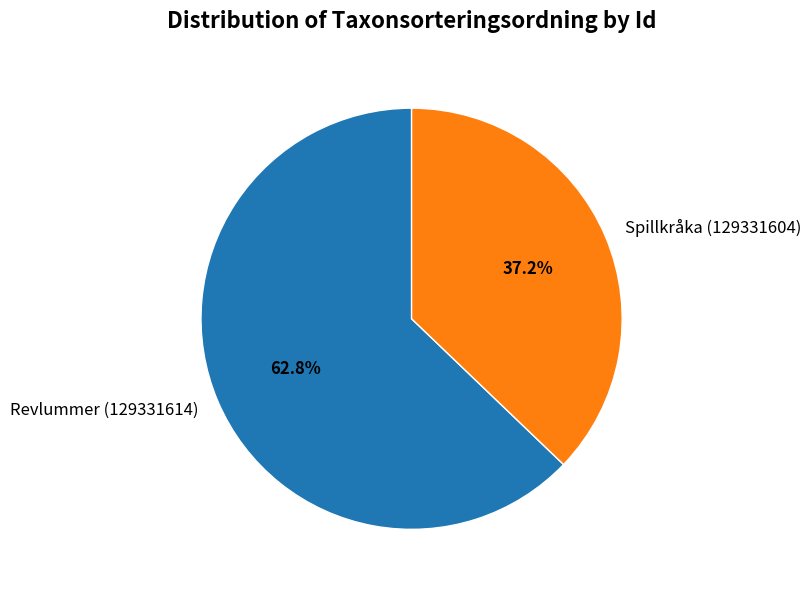

Do Spillkråka (129331604) and Revlummer (129331614) together represent more than half of the pie?

Yes